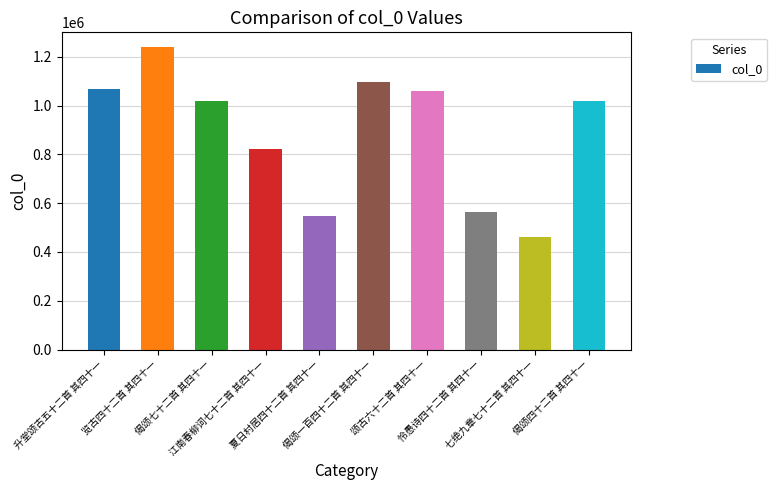

What is the ratio of the value at 偈颂四十二首 其四十一 to the value at 颂古六十二首 其四十一?

1.0